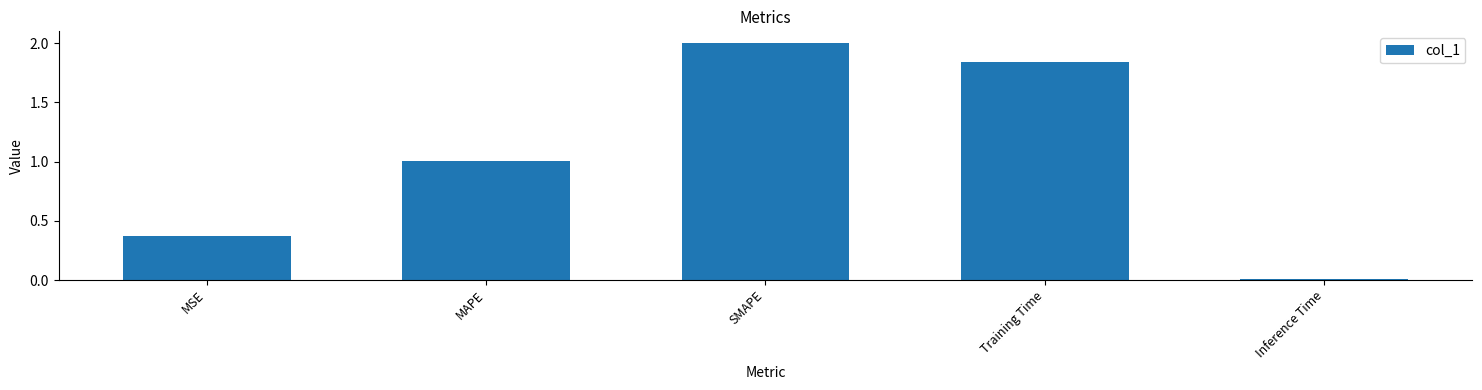

At which category does the chart reach its peak across all series?

SMAPE